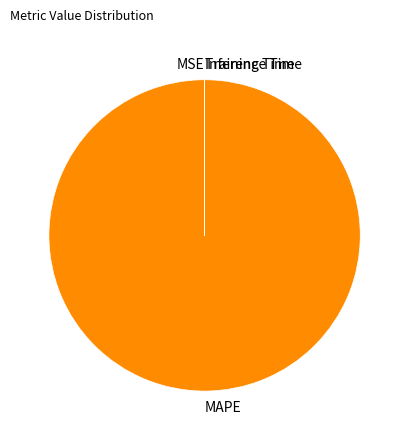

Is MAPE the majority of the pie?

Yes